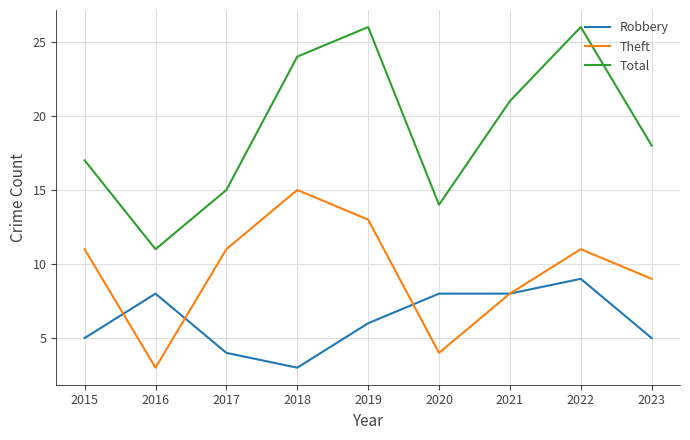

Reading left to right, transcribe all the data shown in this chart.

Robbery: 2015=5	2016=8	2017=4	2018=3	2019=6	2020=8	2021=8	2022=9	2023=5
Theft: 2015=11	2016=3	2017=11	2018=15	2019=13	2020=4	2021=8	2022=11	2023=9
Total: 2015=17	2016=11	2017=15	2018=24	2019=26	2020=14	2021=21	2022=26	2023=18